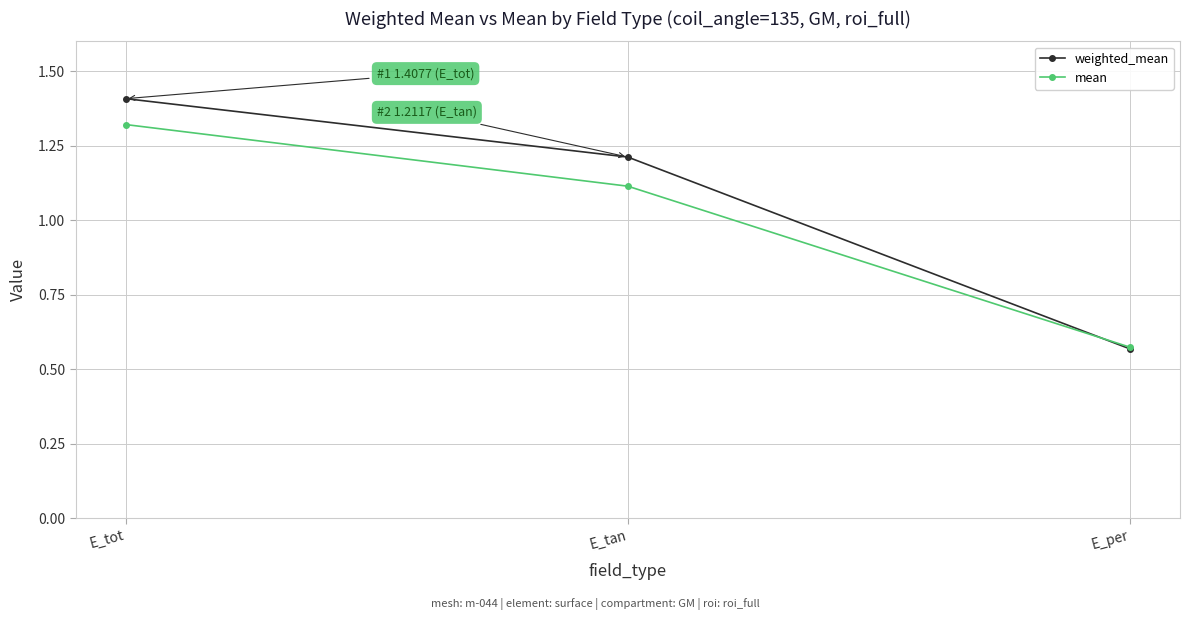

What is the sum of all mean values?

3.0